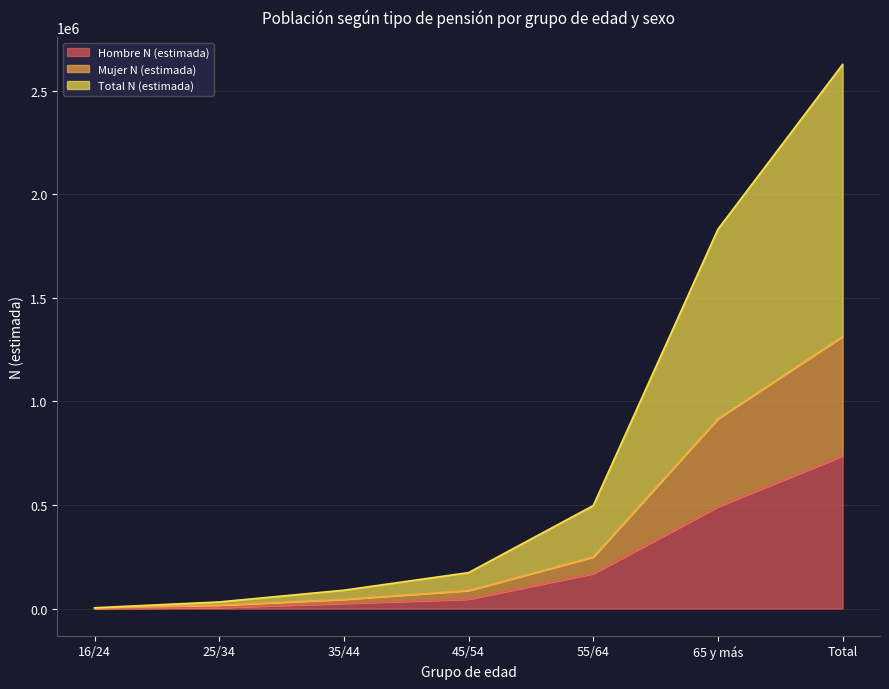

True or false: Hombre N (estimada) and Mujer N (estimada) cross at least once.

False